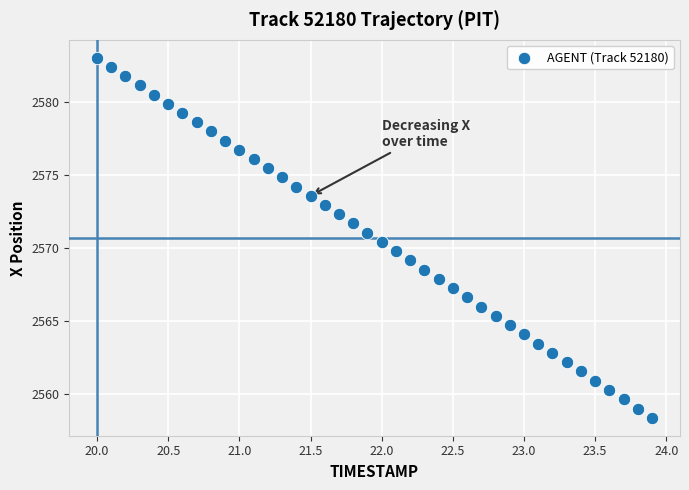

What is the range of Y values (max minus min)?

24.7